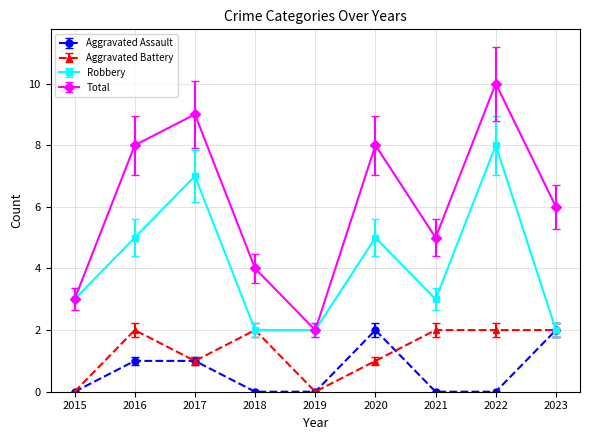

What is the difference between the highest and lowest values at 2016?

7